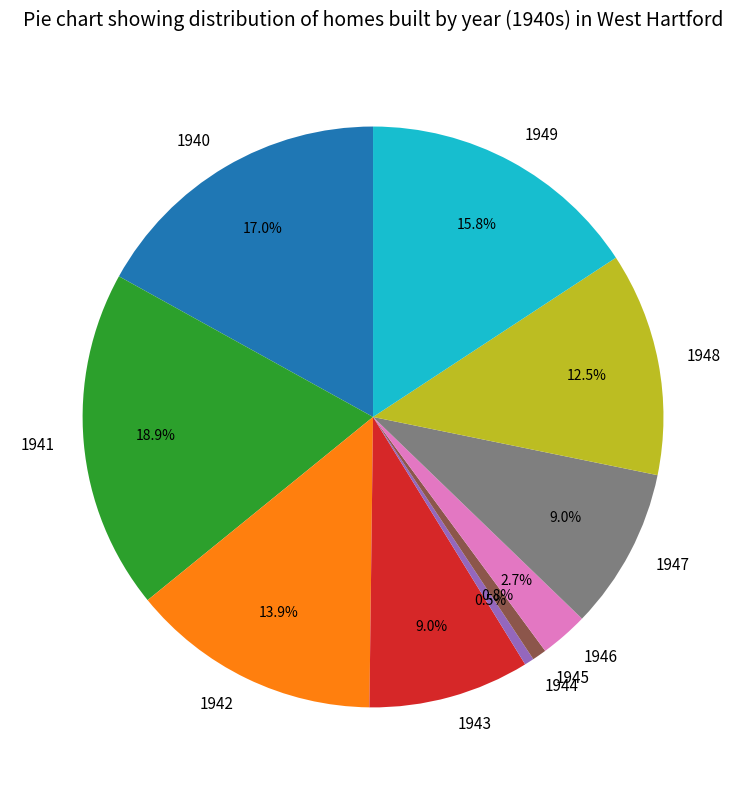

Is it true that 1947 is 9% of the pie?

True